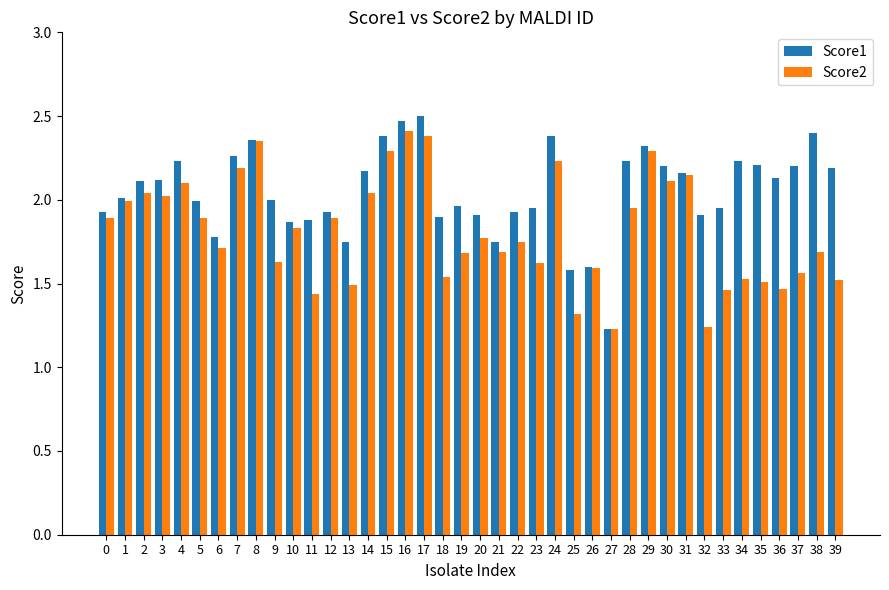

What is the sum of the Score2 values at 9 and 1?

3.6